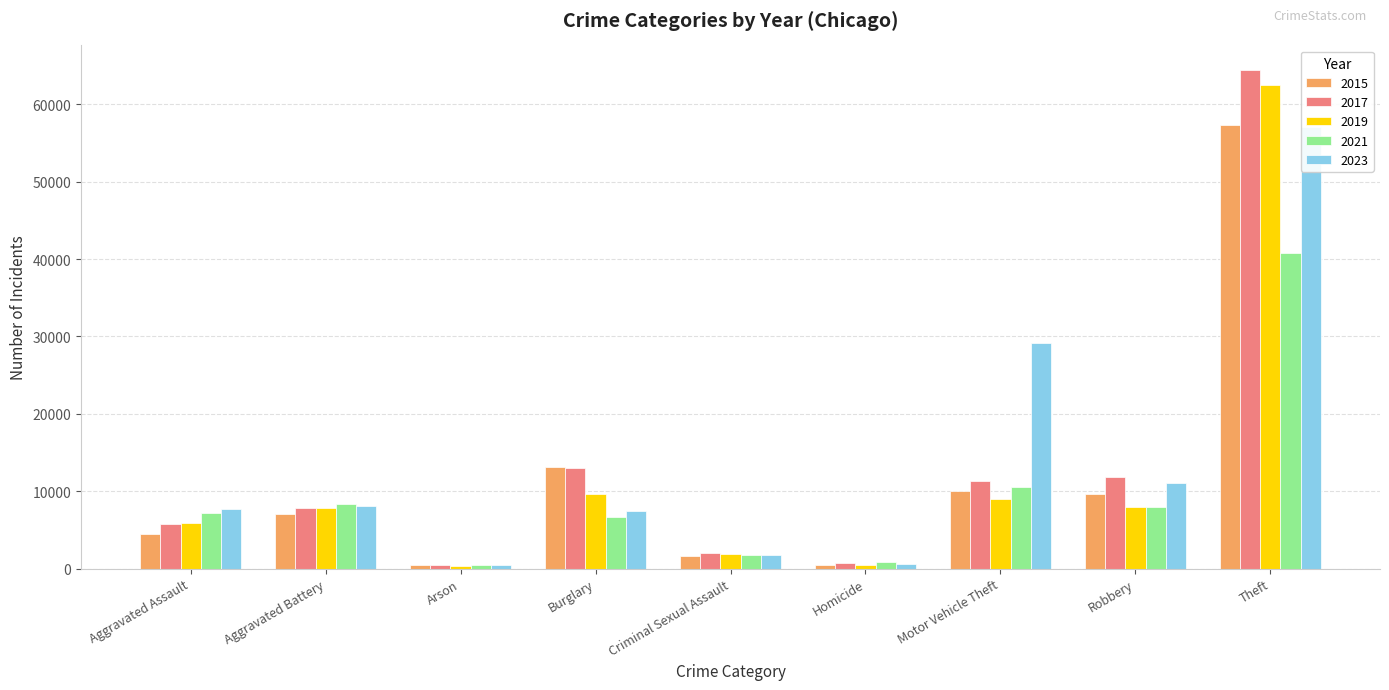

How many values in the 2023 series are below 7695?

4